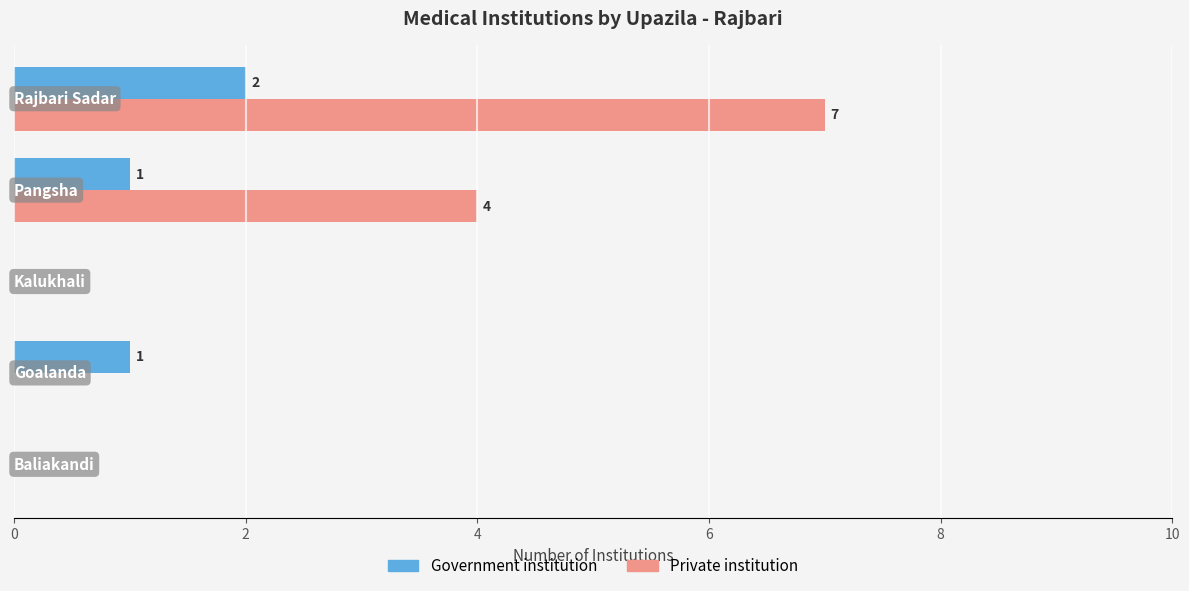

What is the sum of all Private institution values?

11